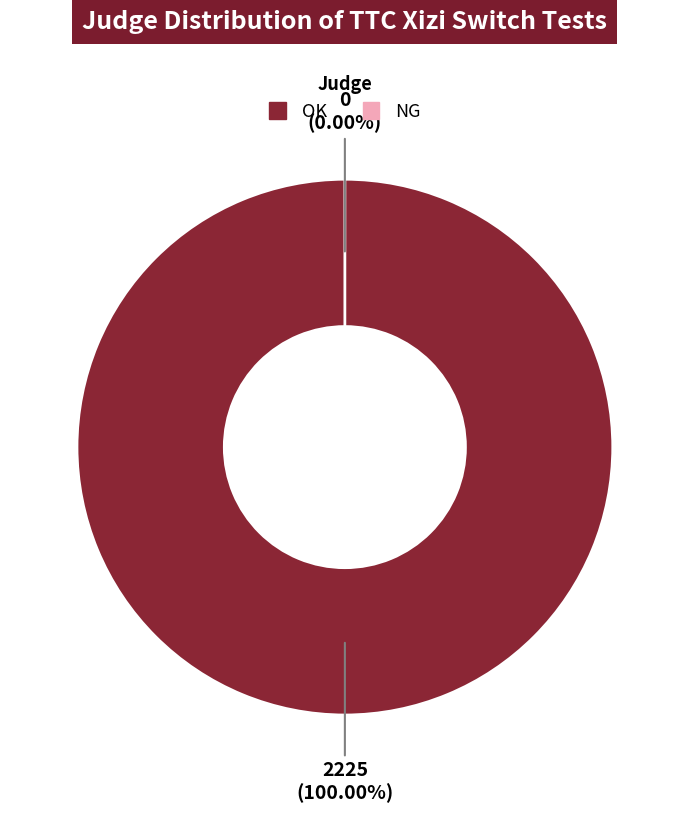

Which slice is the smallest?

NG